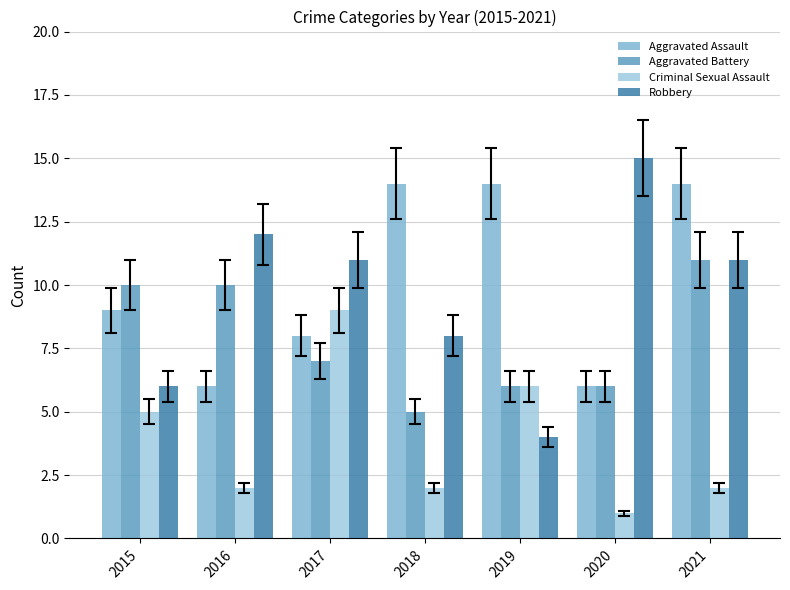

What value does the Aggravated Assault series have at 2015?

9